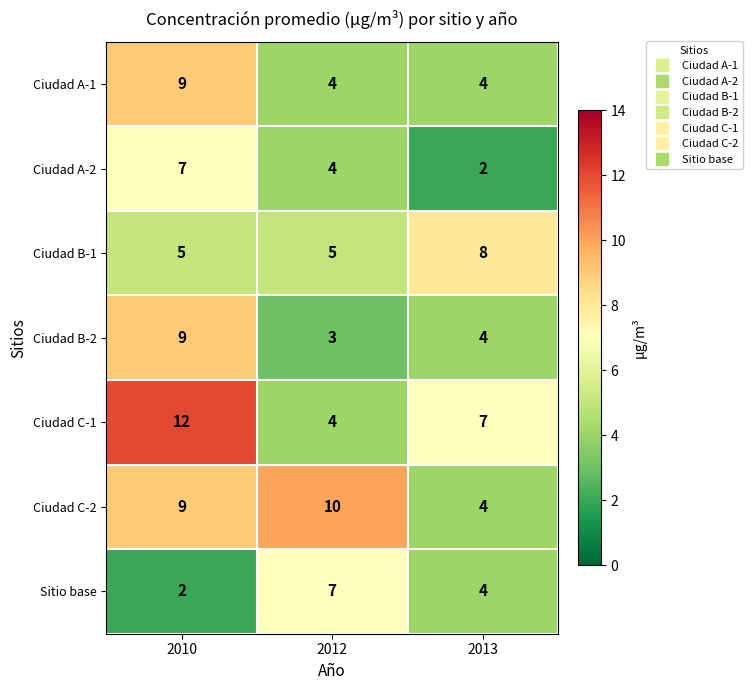

What is the minimum value for Ciudad C-1?

4